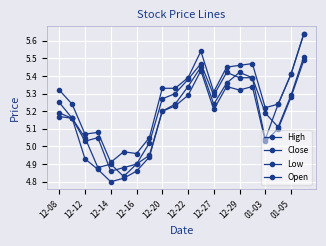

Does the chart have visible grid lines?

Yes